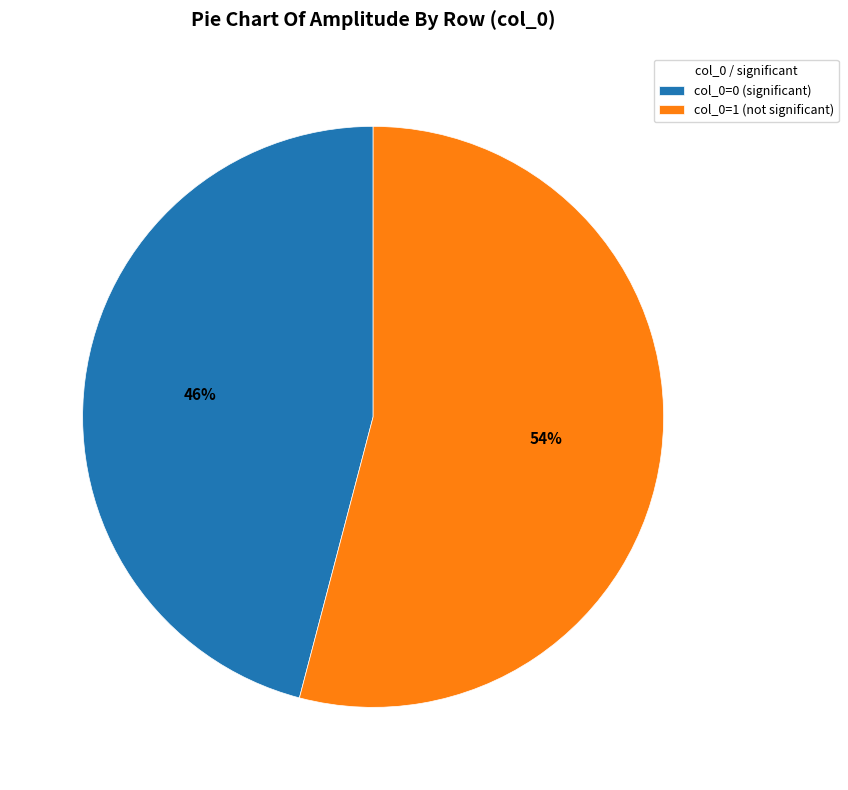

To the nearest percent, what is the average slice percentage?

50%